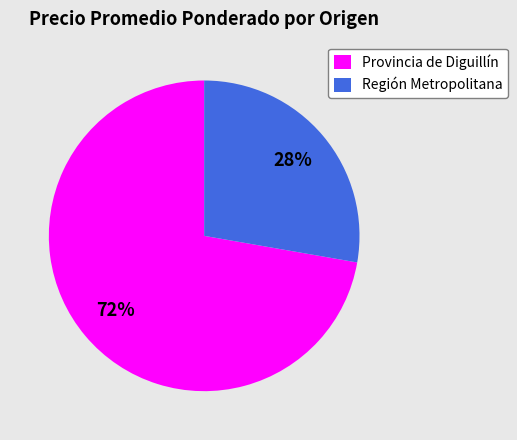

To the nearest percent, what portion does Provincia de Diguillín represent?

72%